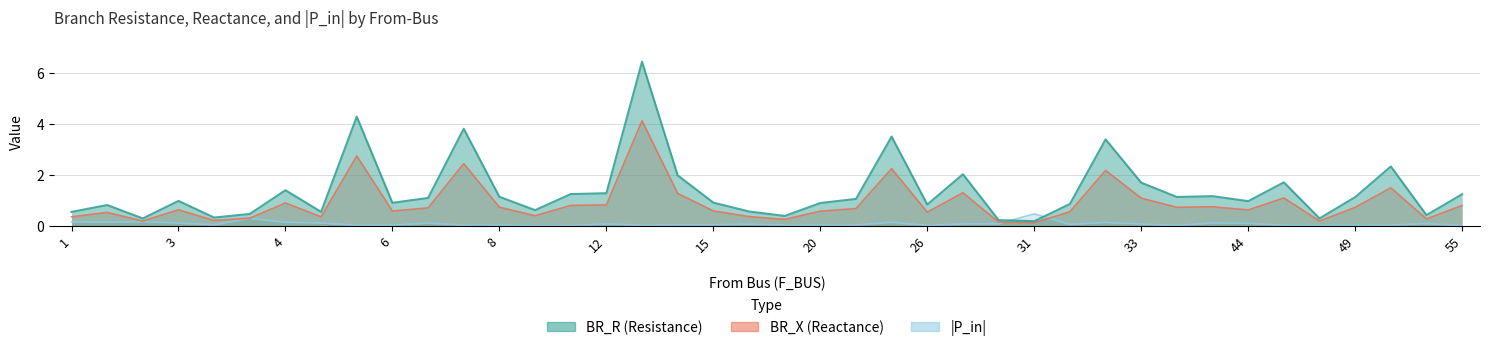

List the series in order of their overall mean, highest first.

BR_R, BR_X, P_in_abs